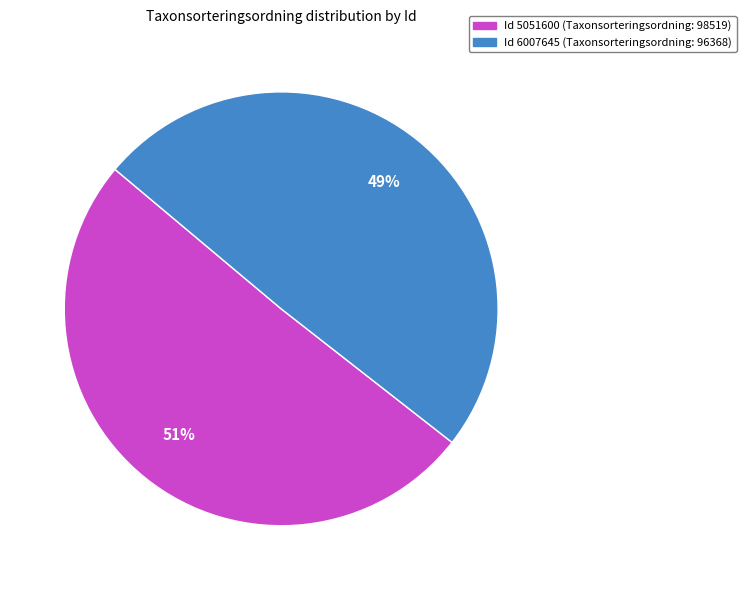

To the nearest percent, what is the average slice percentage?

50%